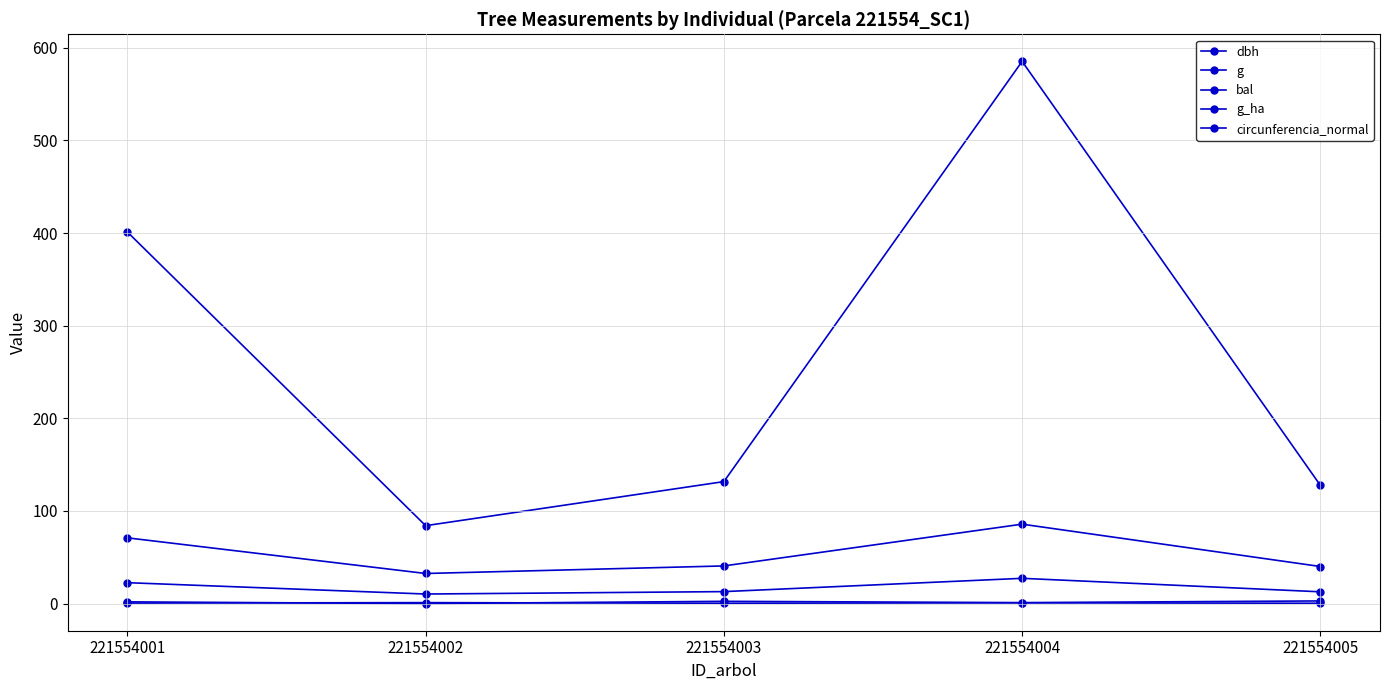

What is the sum of all dbh values?

86.0